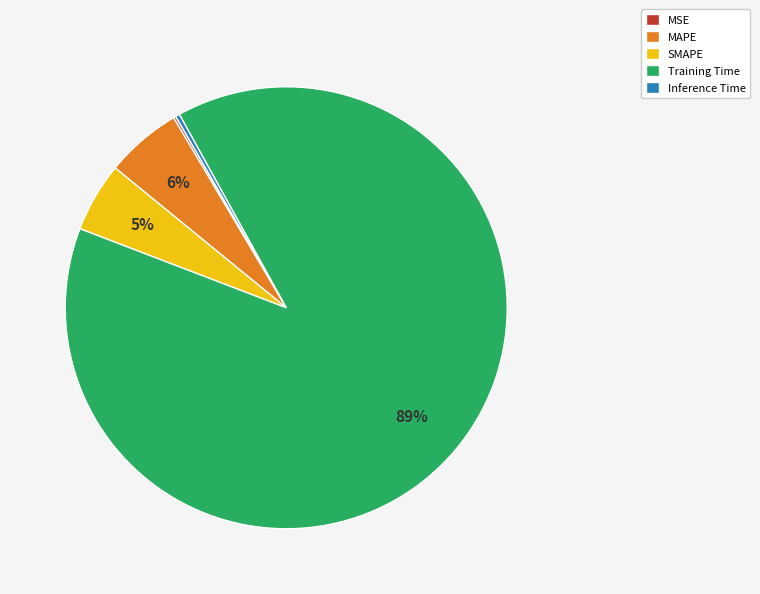

What is the majority slice?

Training Time